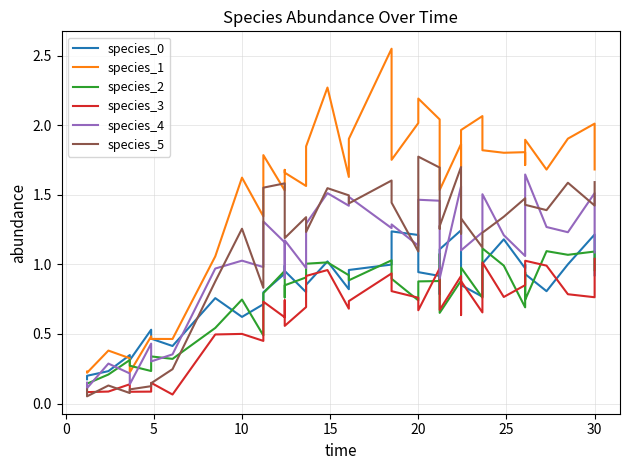

In species_4, how many points are higher than both neighbors (excluding endpoints)?

13